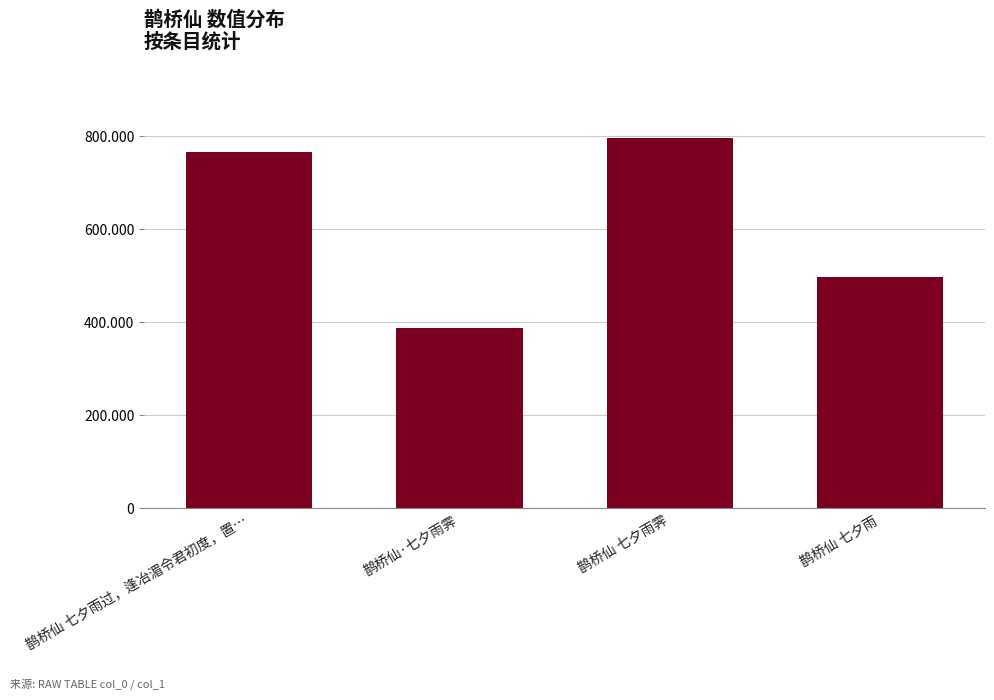

Are the bars horizontal?

No